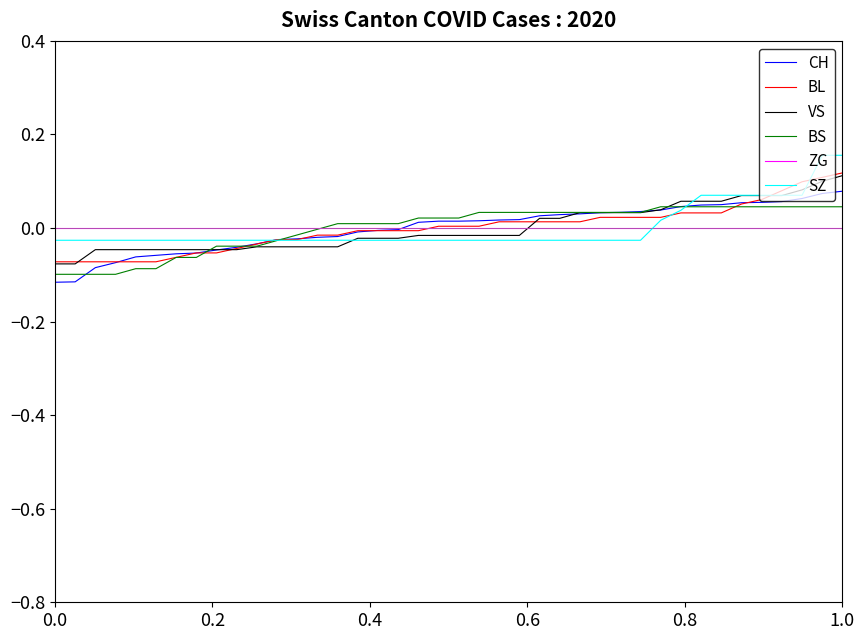

True or false: BS has a value of 0.1 at 1.0.

False